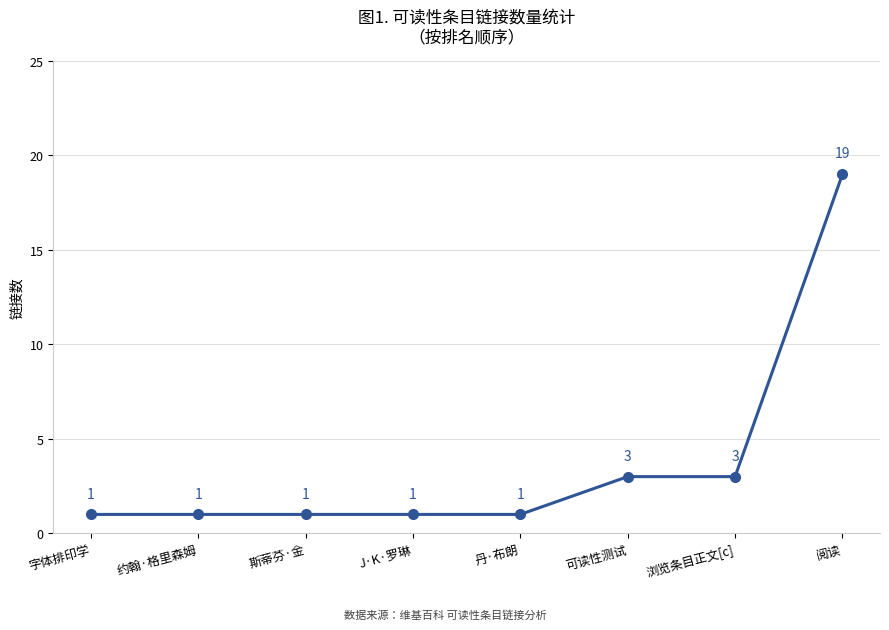

True or false: there are more than 1 points higher than both neighbors.

False